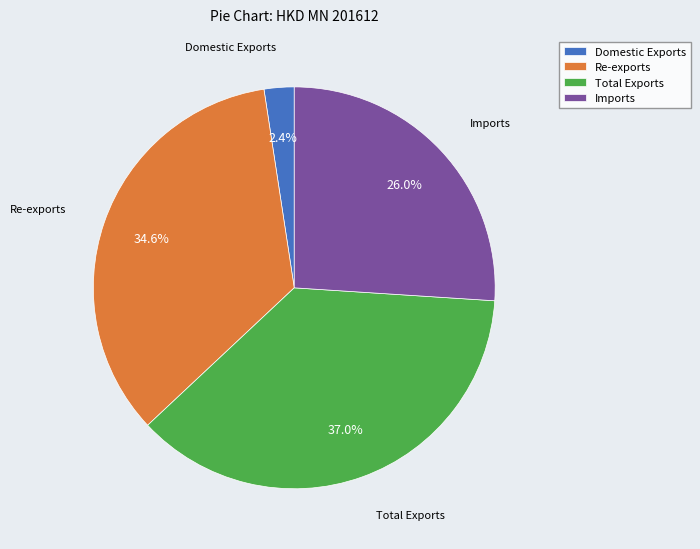

How many segments does this pie chart have?

4